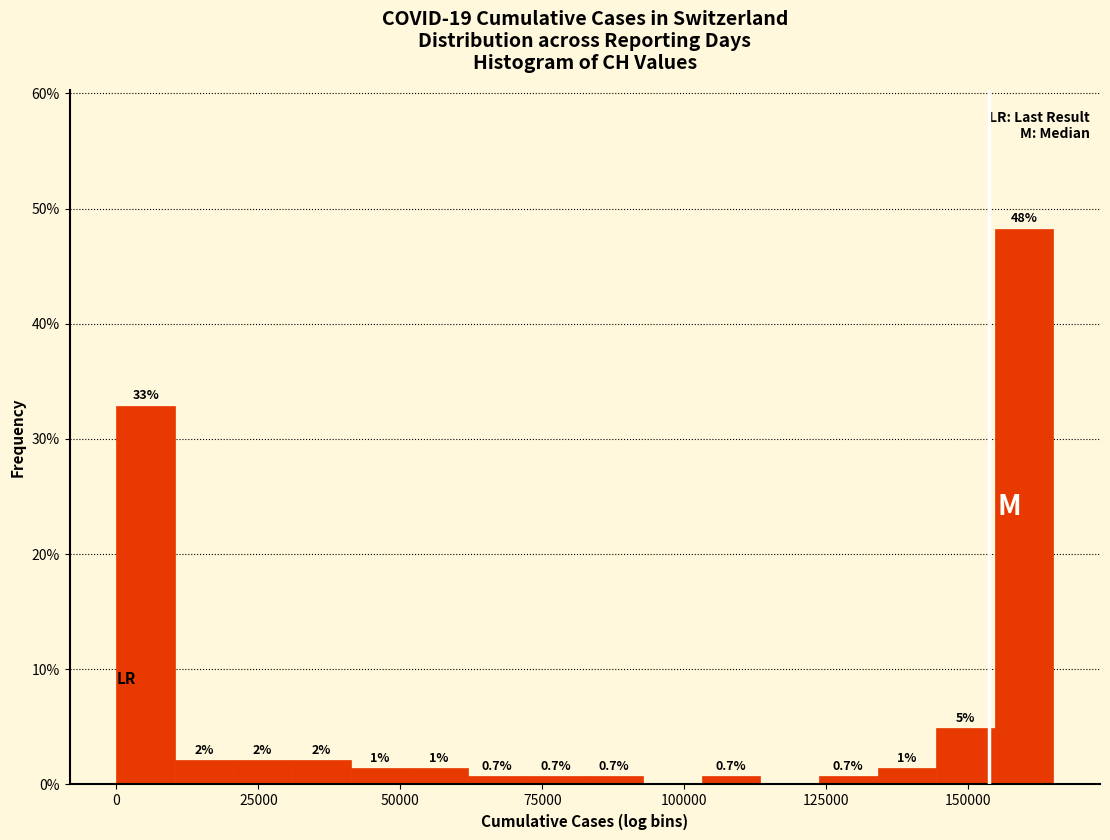

Read against the x-axis, roughly where is the centre of the tallest bar?

160000